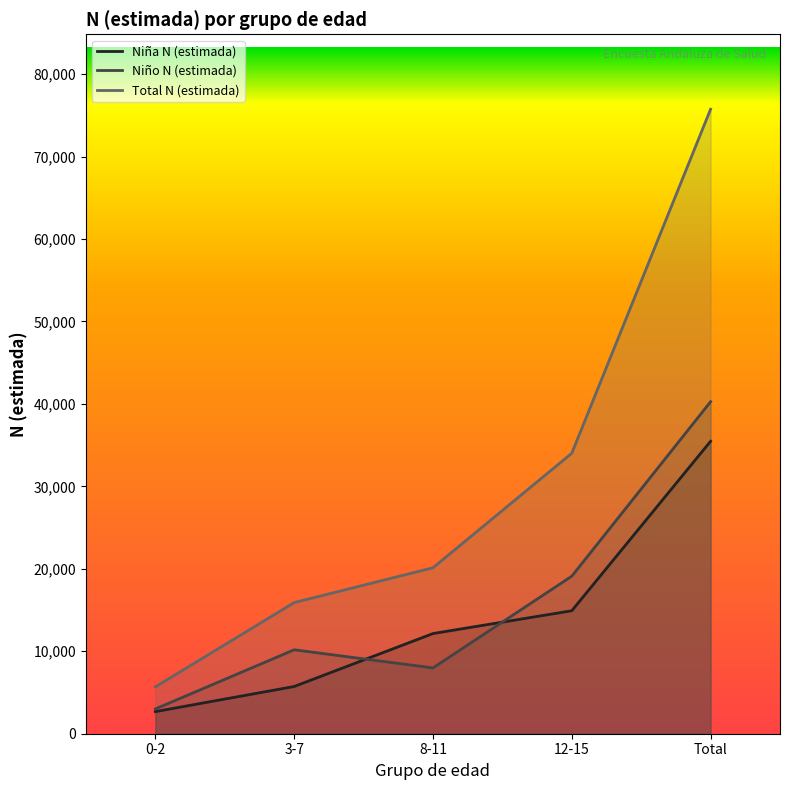

After their last crossing, which series has the higher values: Niño N (estimada) or Niña N (estimada)?

Niño N (estimada)